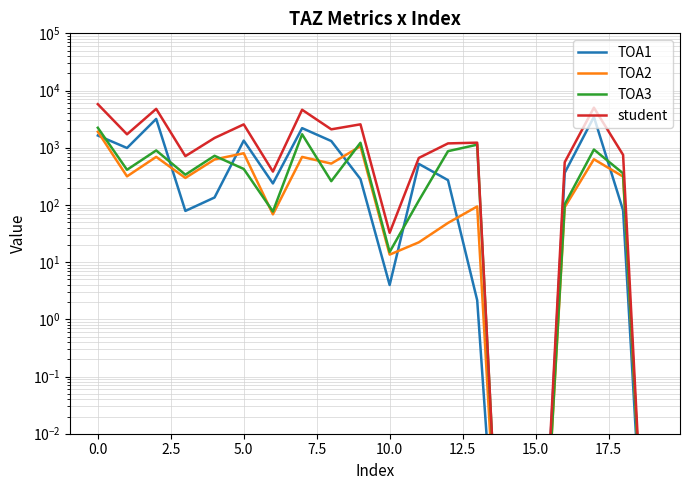

How many lines are shown in the chart?

4